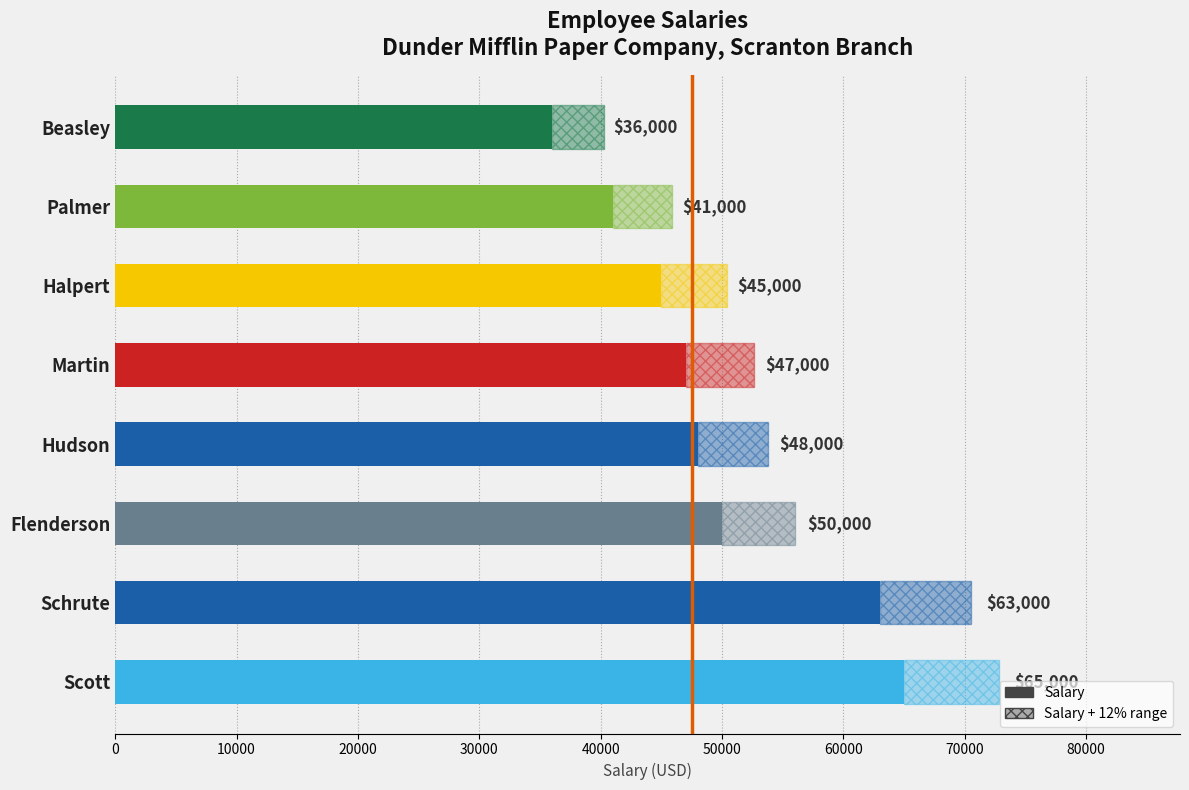

Reading left to right, list all the values displayed in this chart.

65000	63000	50000	48000	47000	45000	41000	36000